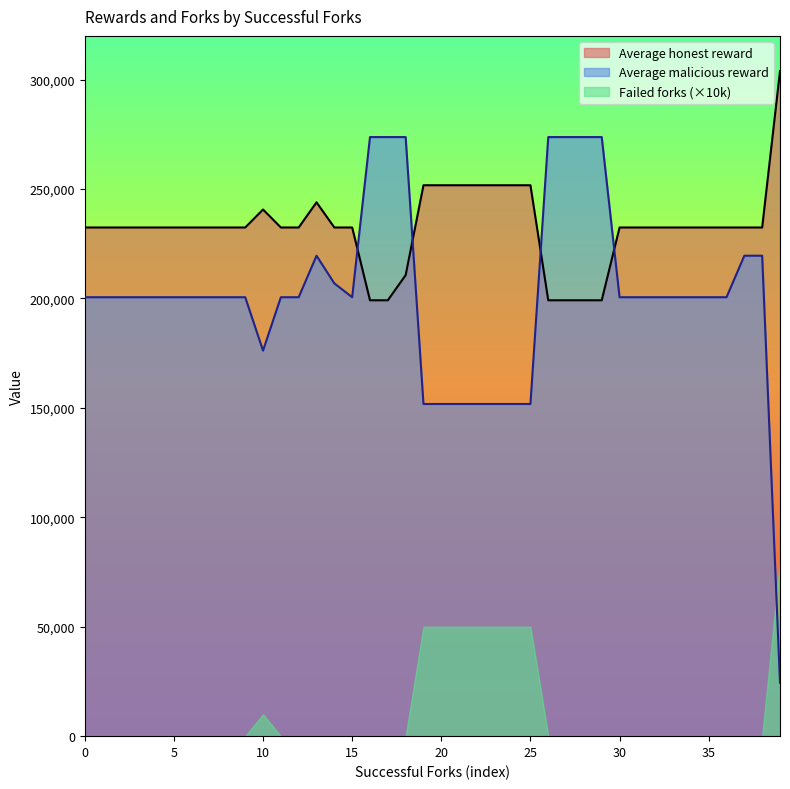

What is the value of the Average malicious reward point at the 33rd from the left?

200577.0